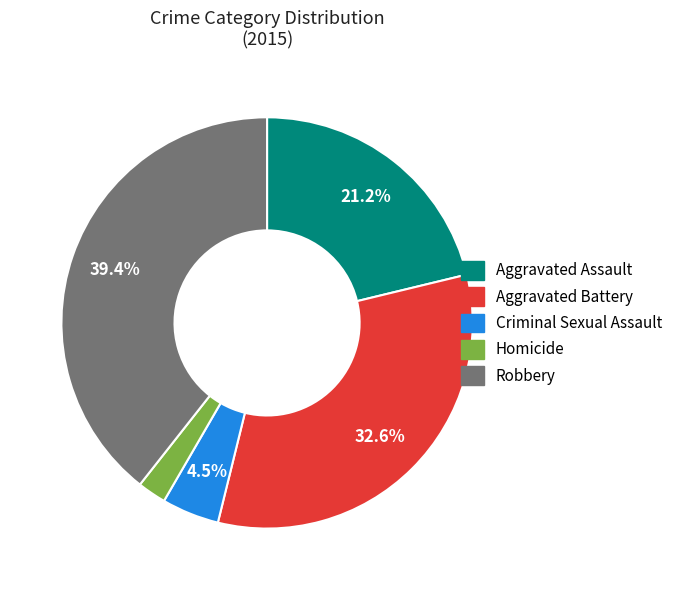

The Aggravated Assault slice represents 30% of the pie. True or false?

False